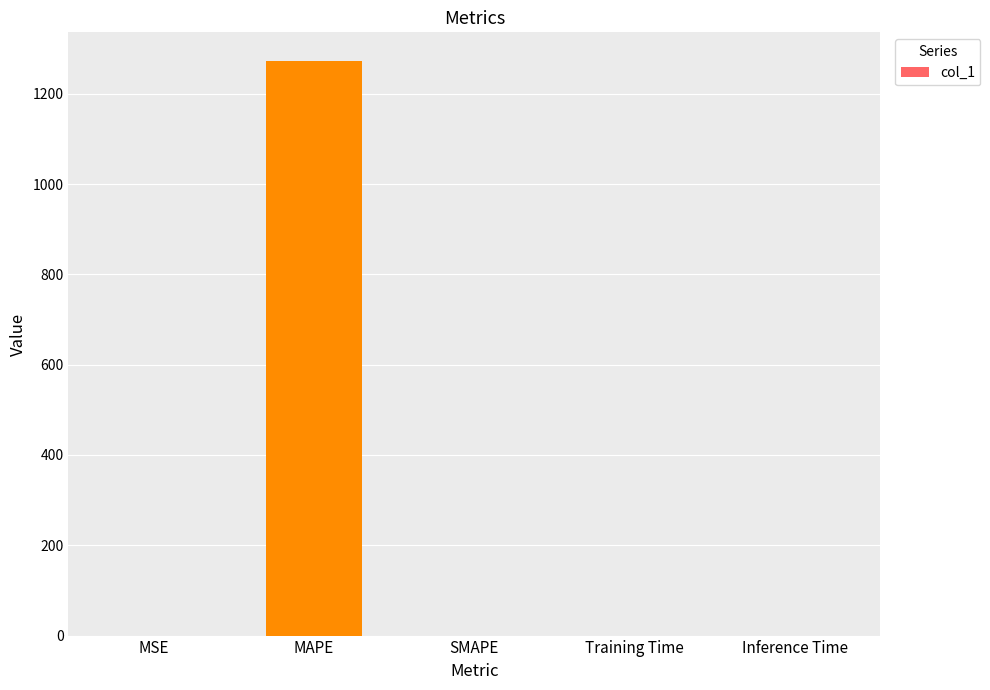

Does the chart contain stacked bars?

No